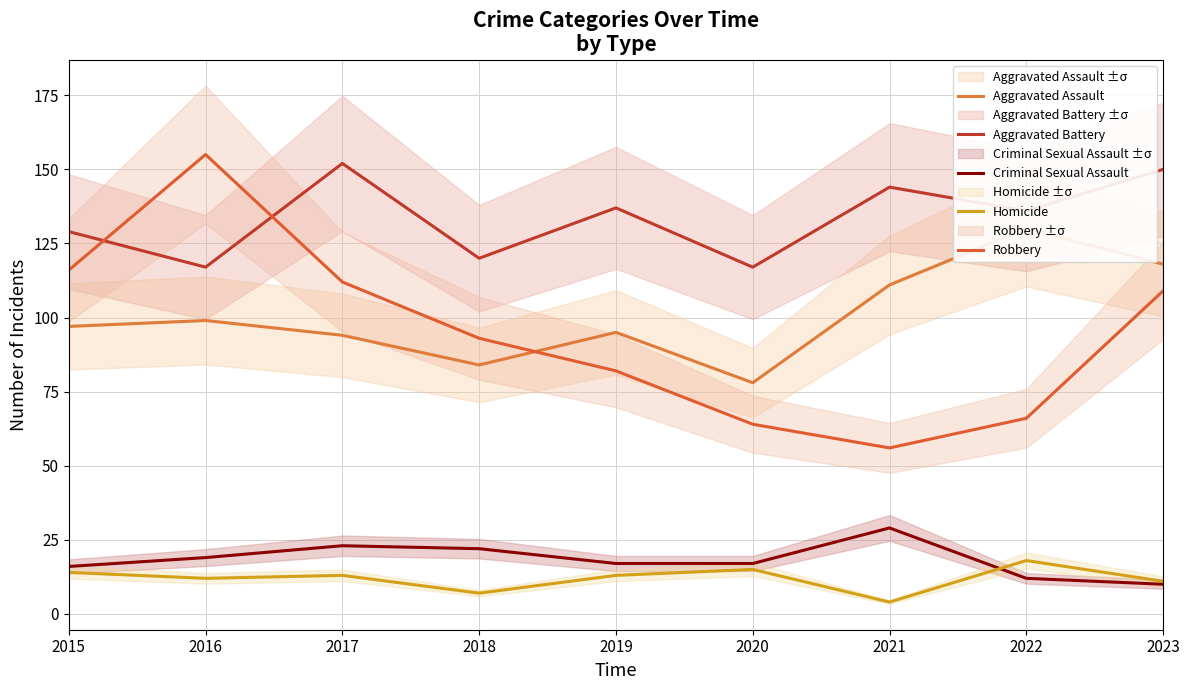

Does the chart display data point markers on the line(s)?

No